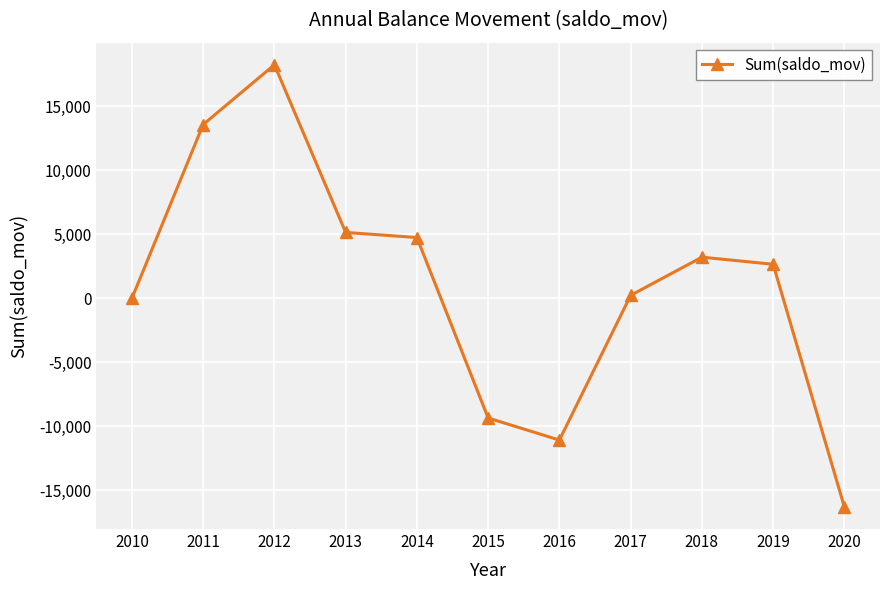

What is the minimum value shown in the chart?

-16292